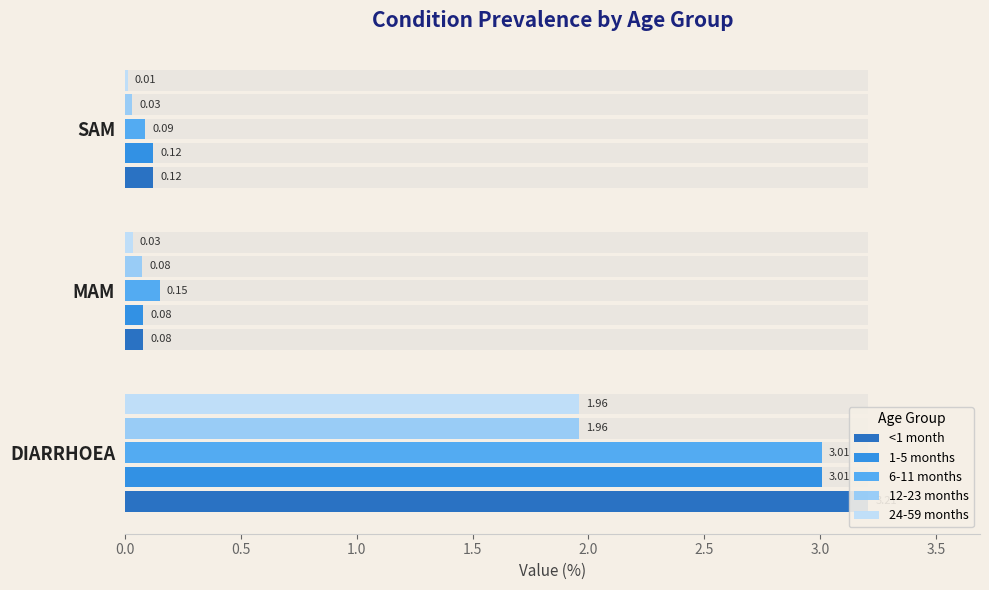

Is the value of <1 month at SAM greater than the value of 1-5 months at MAM?

Yes